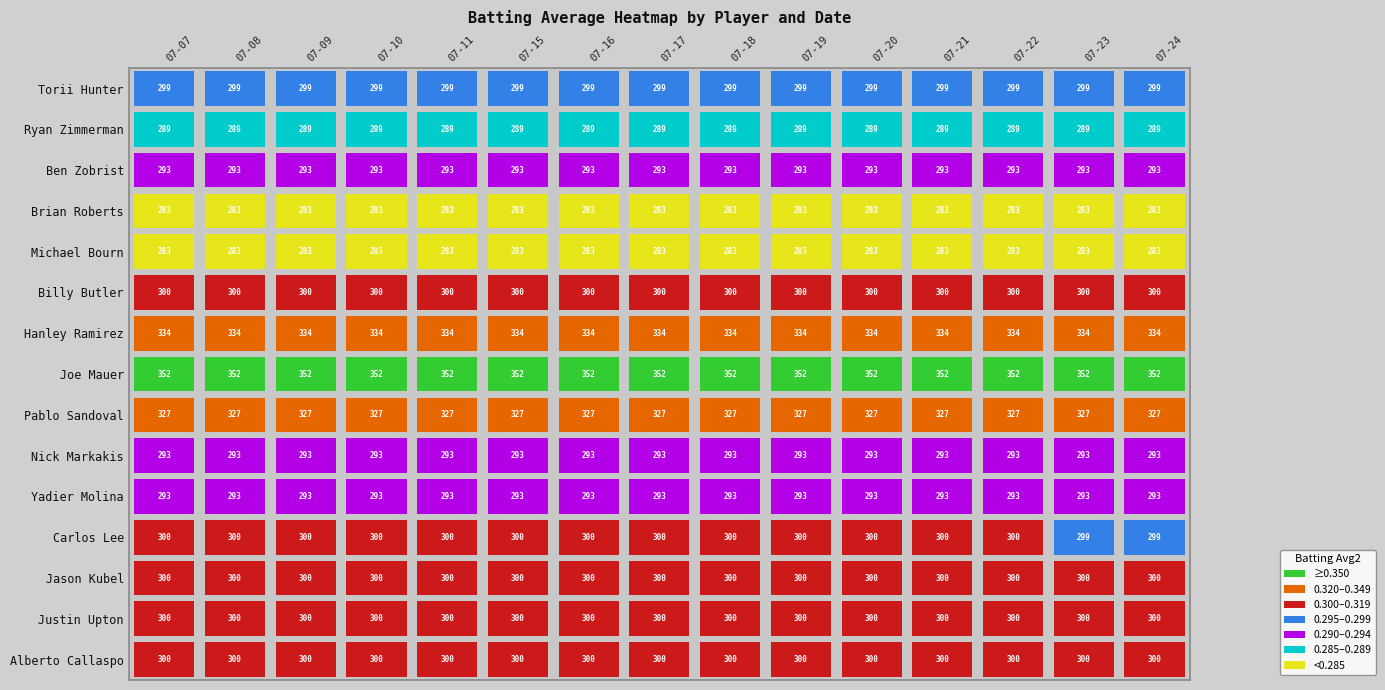

What is the spread (max minus min) of values at 07-24?

0.1